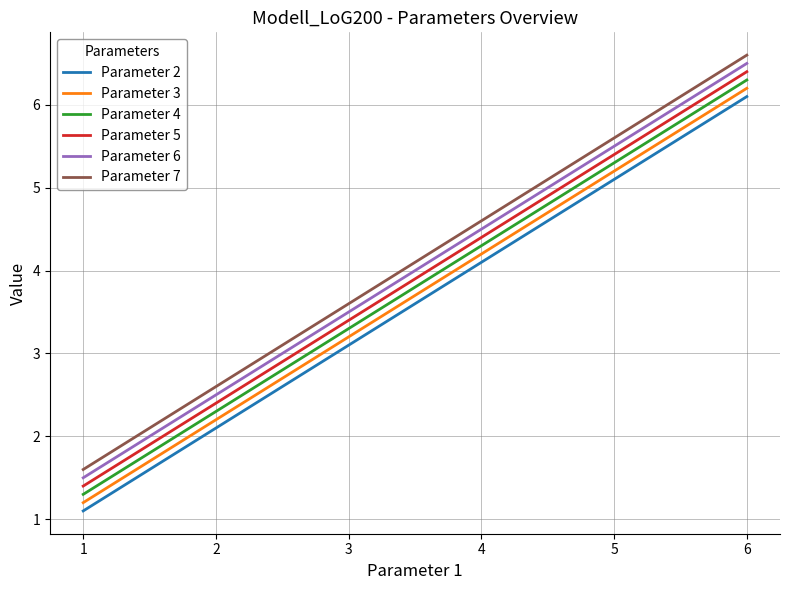

Rank the series at 5 from highest to lowest value.

Parameter 7, Parameter 6, Parameter 5, Parameter 4, Parameter 3, Parameter 2